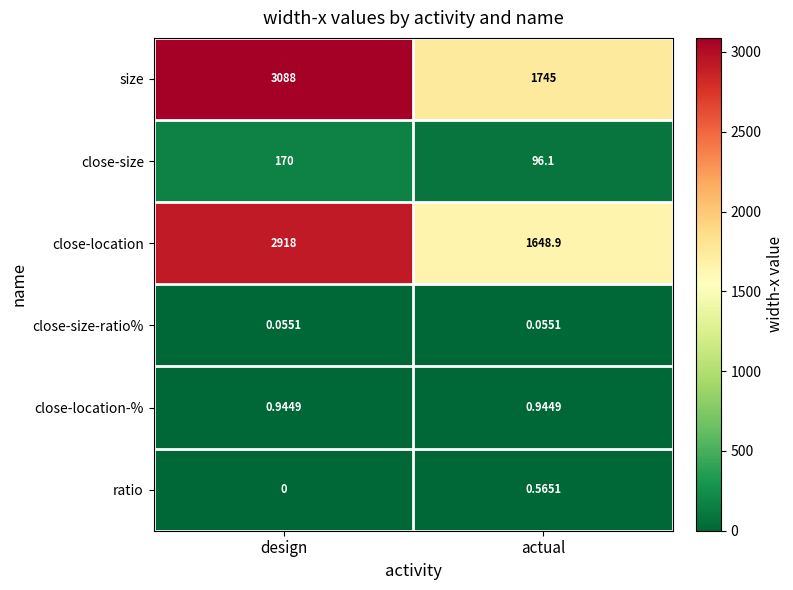

Which category has the lowest value in the close-location series?

actual